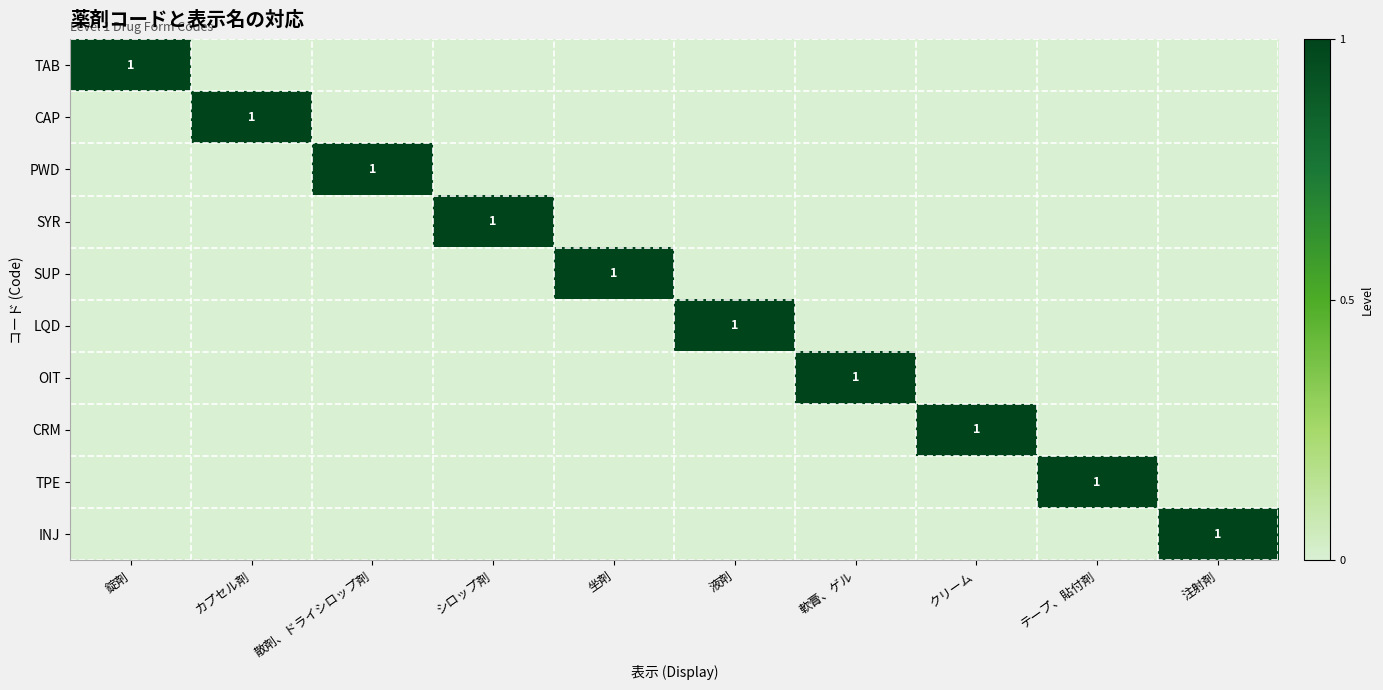

True or false: SYR has a value of 1 at シロップ剤.

True